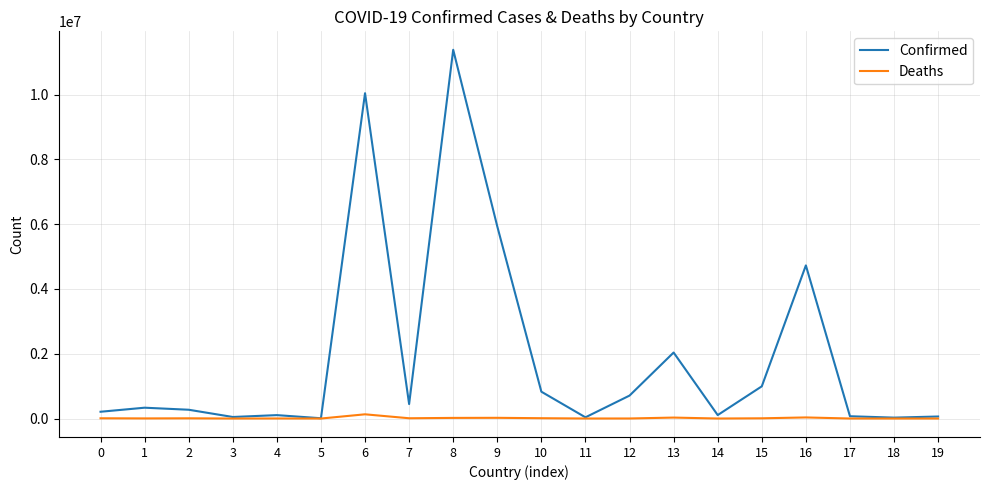

What value does the Confirmed series have at 9, to the nearest 50?

5931250